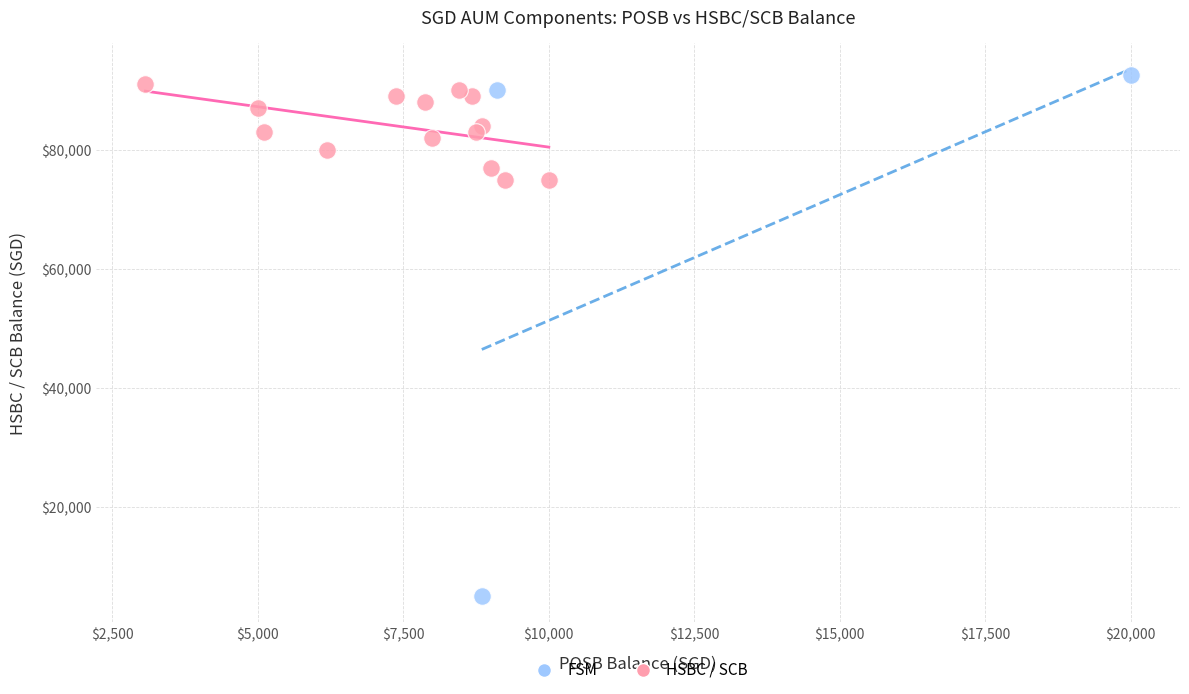

Which series contains the highest Y value?

FSM